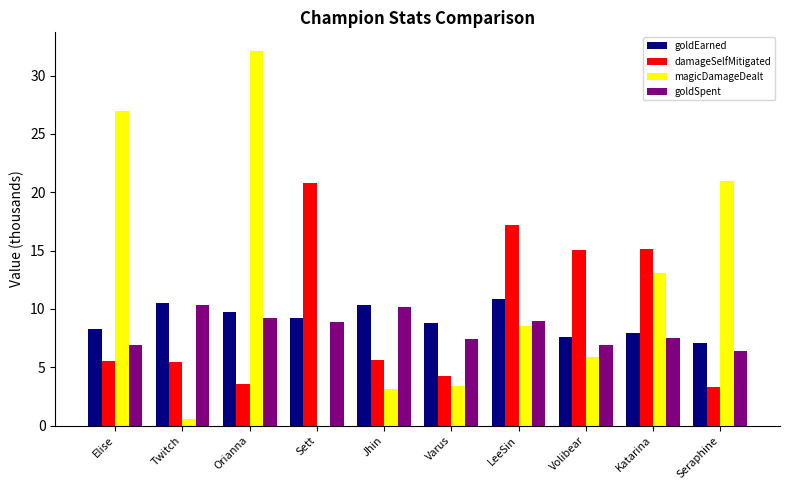

The magicDamageDealt series shows 13.1 at Katarina. True or false?

True